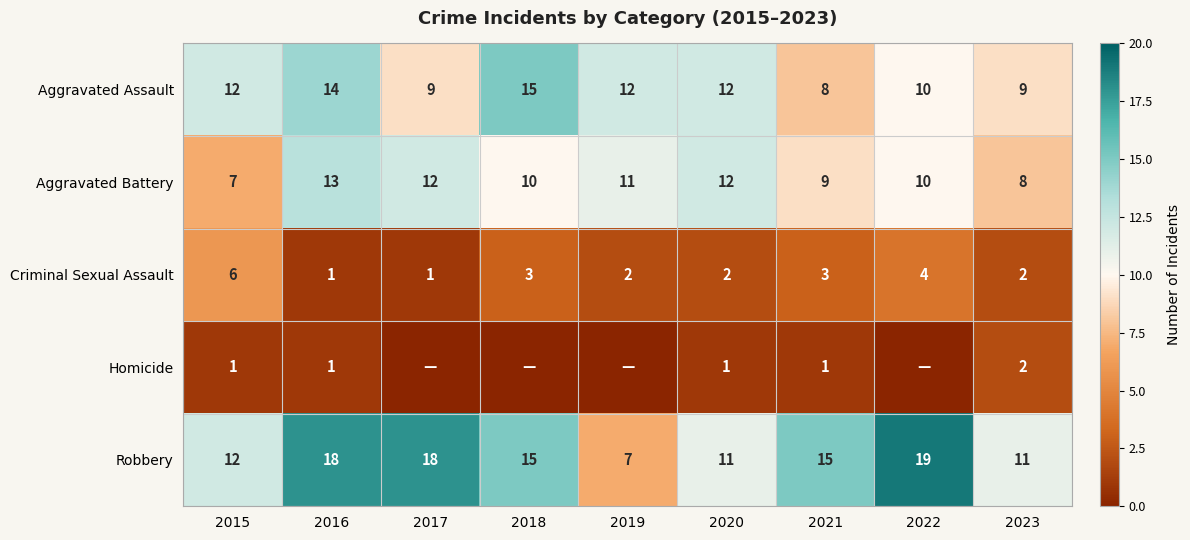

Read the Aggravated Assault value at 2022.

10